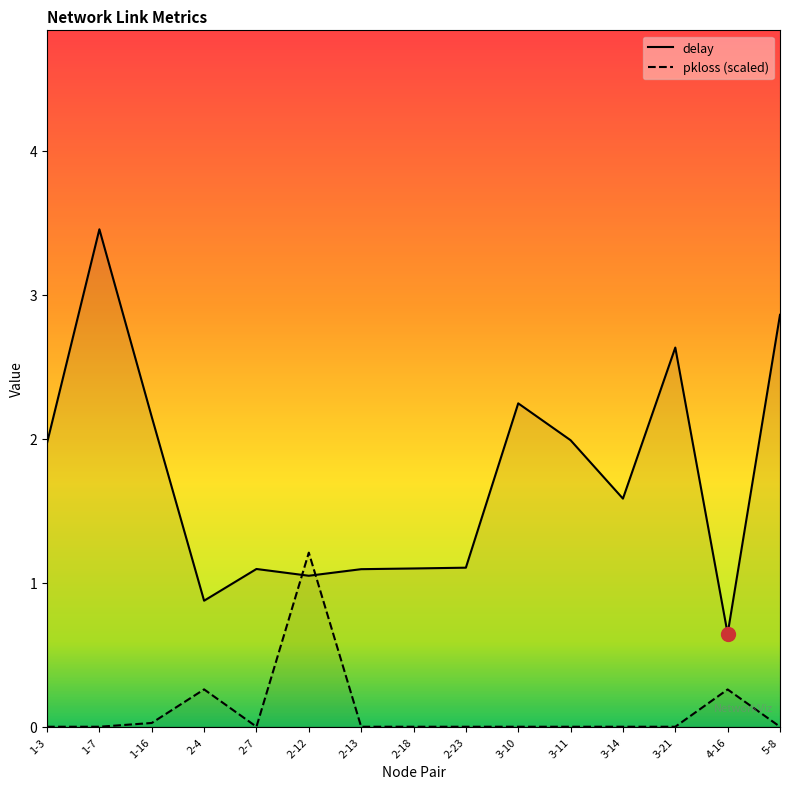

Reading right to left, what are all the values shown in this chart?

delay: 2.9	0.6	2.6	1.6	2.0	2.2	1.1	1.1	1.1	1.0	1.1	0.9	2.2	3.5	2.0
pkloss (scaled): 0.0	0.3	0.0	0.0	0.0	0.0	0.0	0.0	0.0	1.2	0.0	0.3	0.0	0.0	0.0